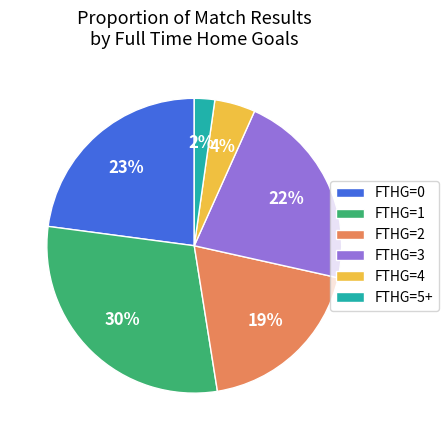

Rank the categories by value from highest to lowest.

FTHG=1, FTHG=0, FTHG=3, FTHG=2, FTHG=4, FTHG=5+